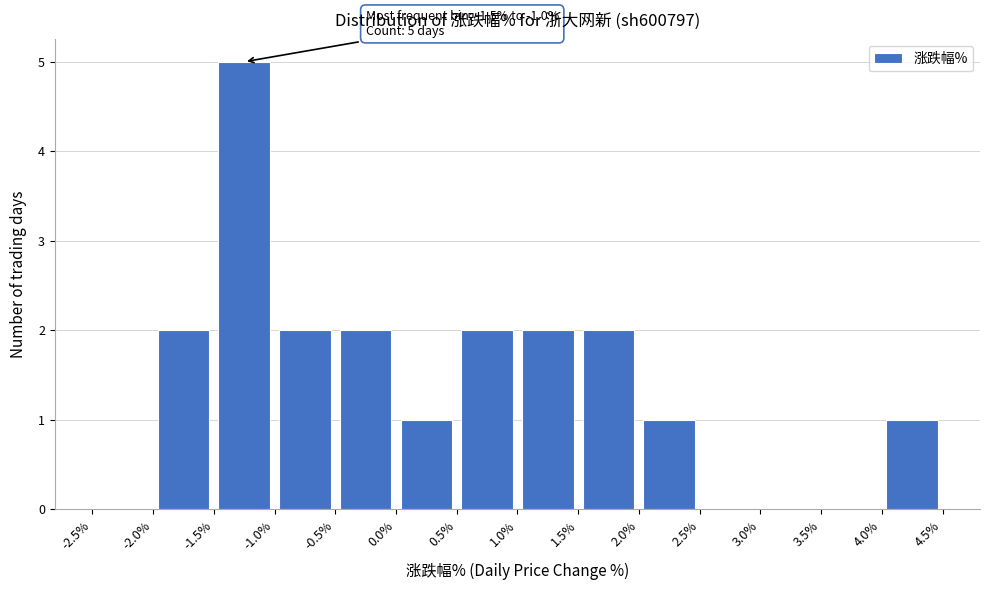

Which range on the x-axis has the tallest bar?

-1.5% to -1.0%